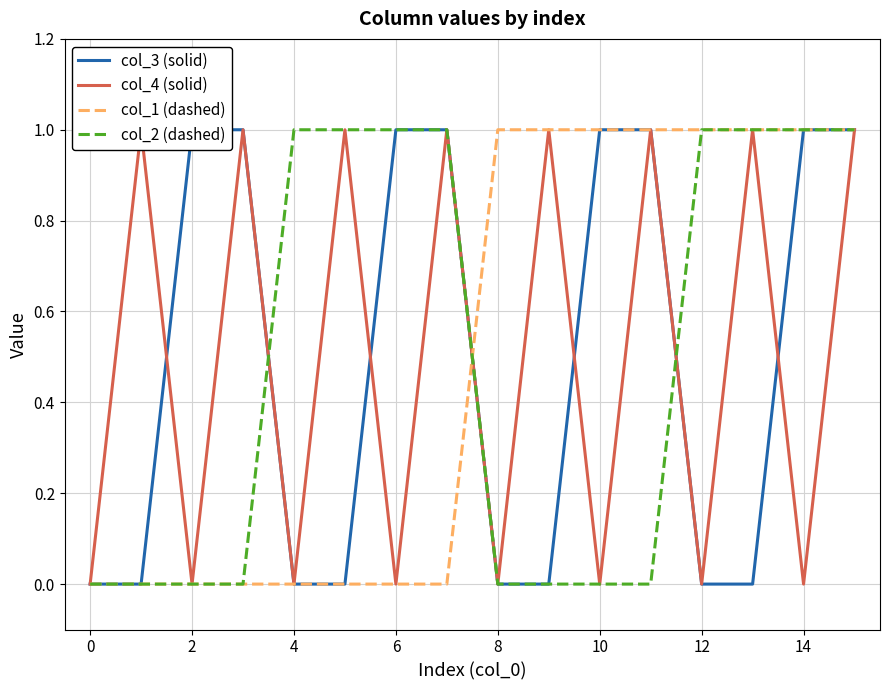

Count the col_3 (solid) values in the range 0 to 1.

16